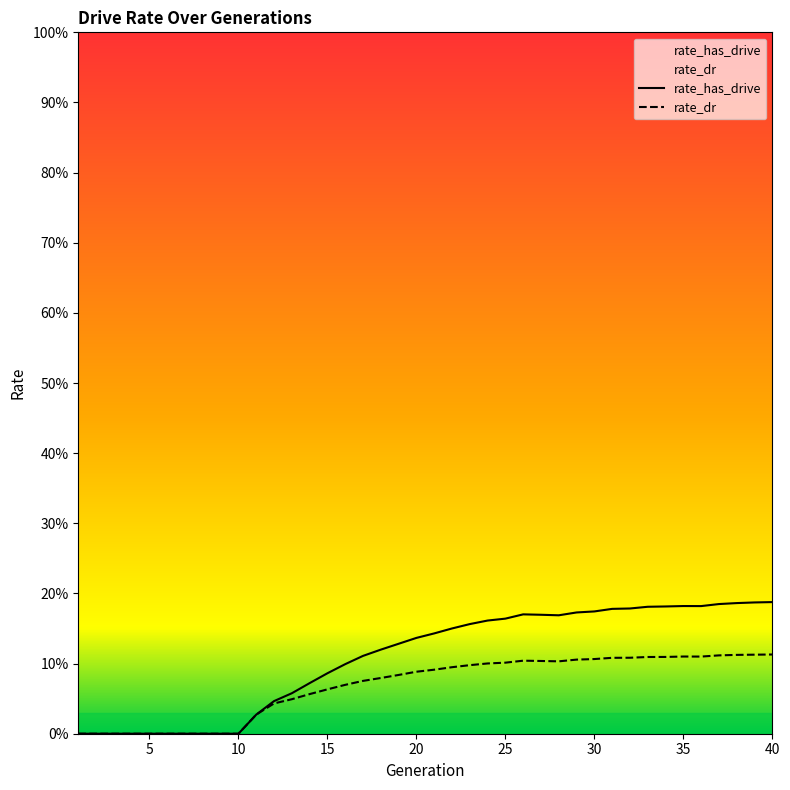

How many interior local valleys does the rate_has_drive series have?

2